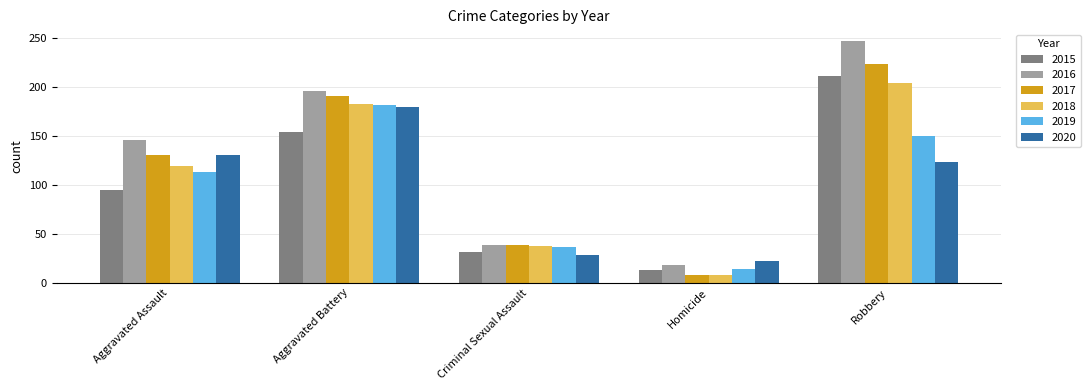

Which series changed the most between Criminal Sexual Assault and Robbery?

2016